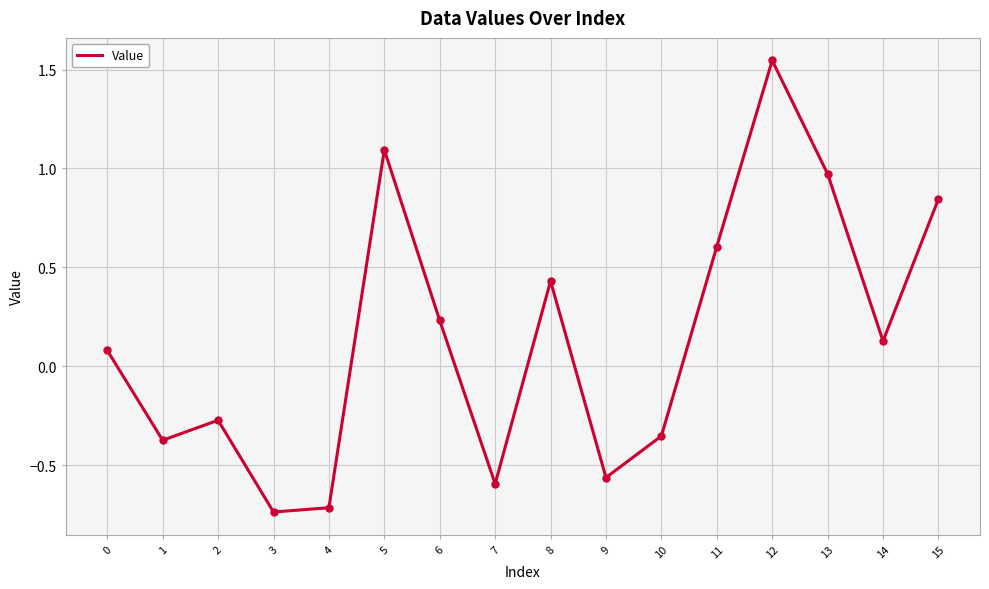

What is the difference between the maximum and minimum values?

2.3